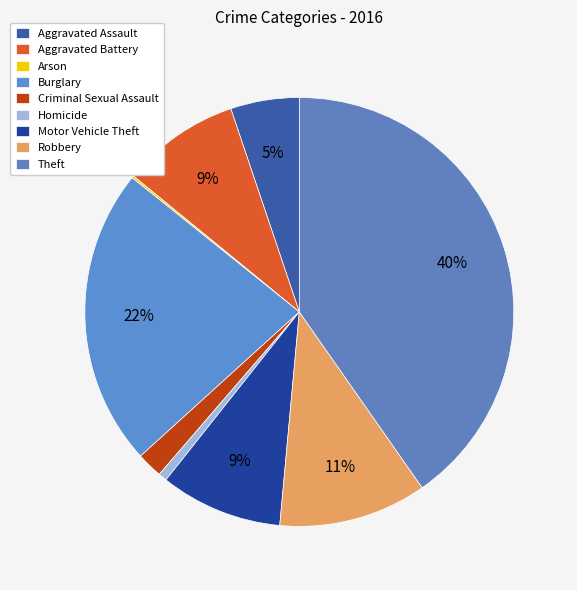

To the nearest percent, what is the difference between the Theft and Aggravated Assault slice percentages?

35%